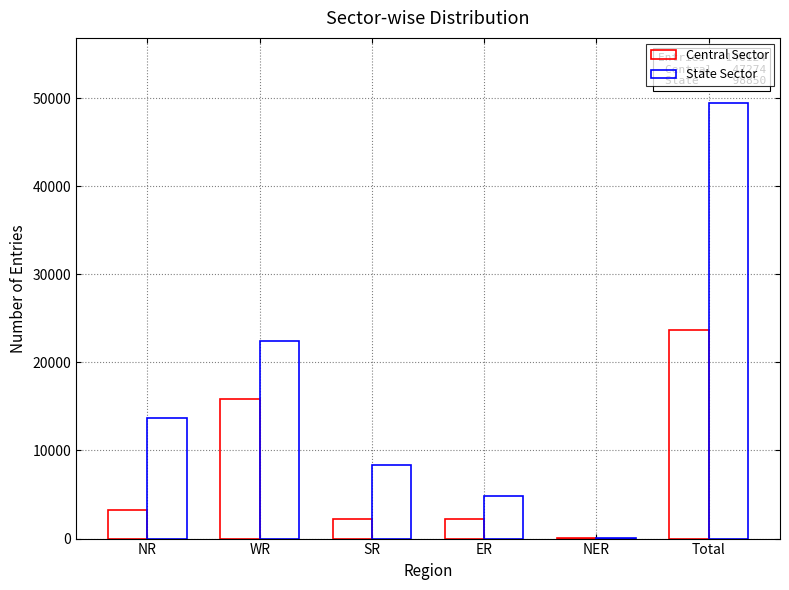

What is the minimum value for Central Sector?

34